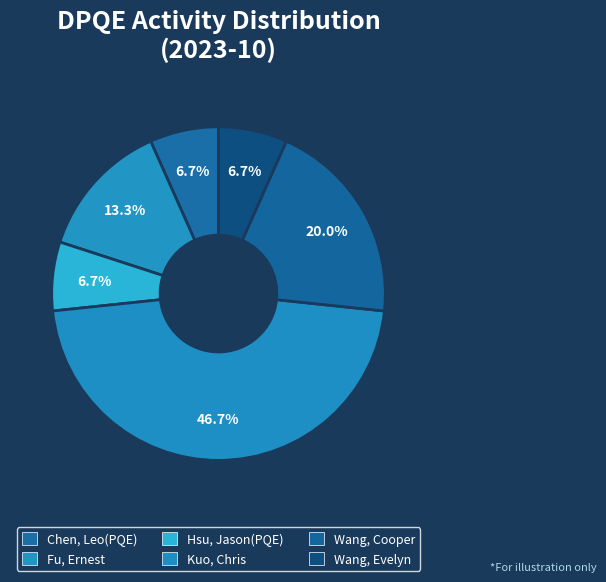

Does Hsu, Jason(PQE) represent more than half of the total?

No